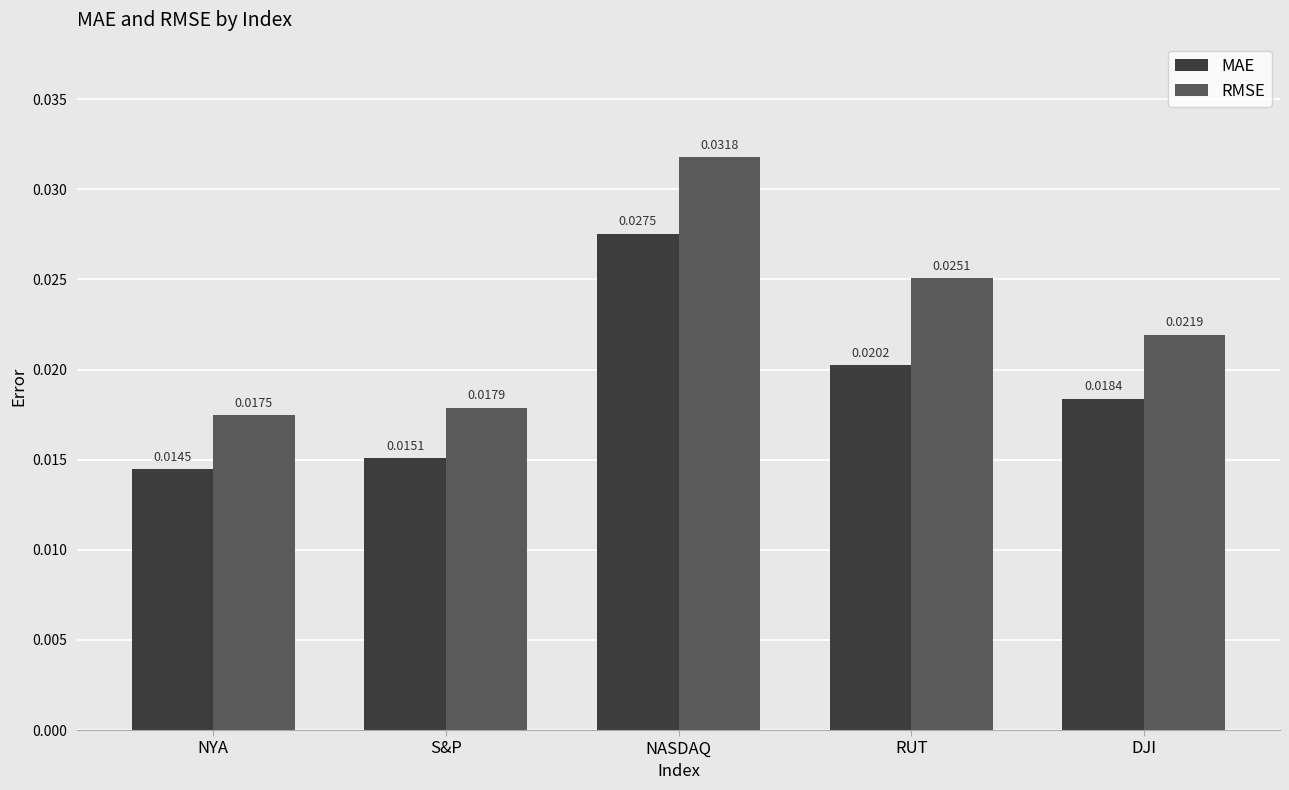

What position from the left is S&P?

2